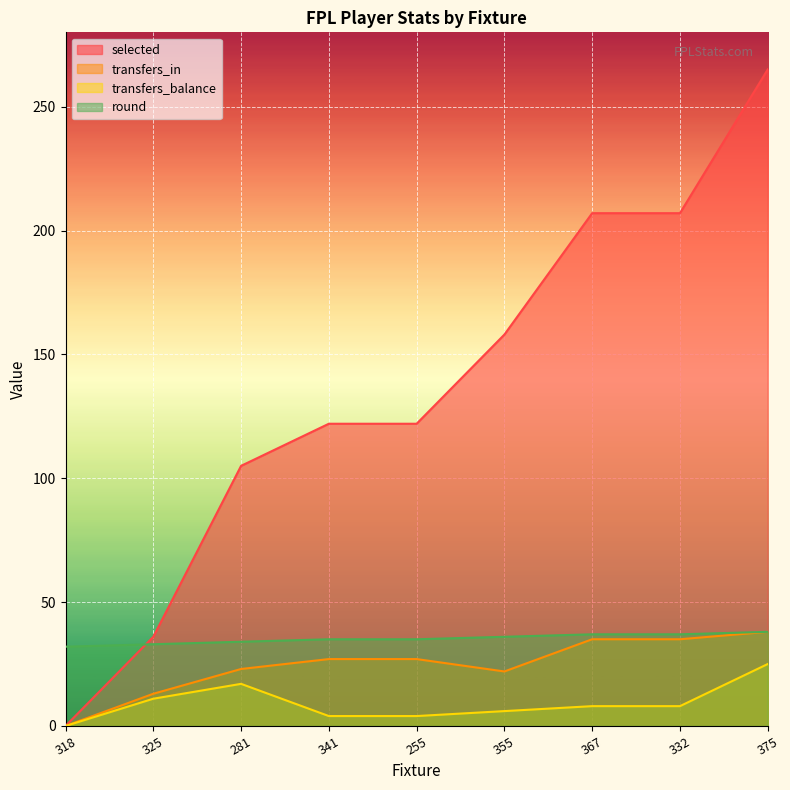

Reading left to right, list all the values displayed in this chart.

selected: 0	36	105	122	122	158	207	207	265
transfers_in: 0	13	23	27	27	22	35	35	38
transfers_balance: 0	11	17	4	4	6	8	8	25
round: 32	33	34	35	35	36	37	37	38